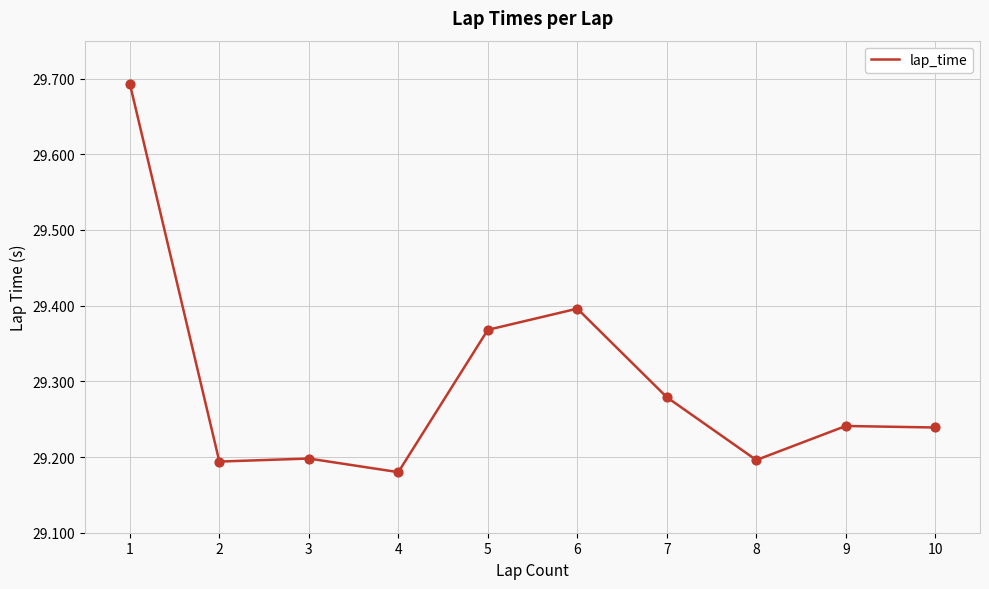

What is the ratio of the value at 1 to the value at 10?

1.0